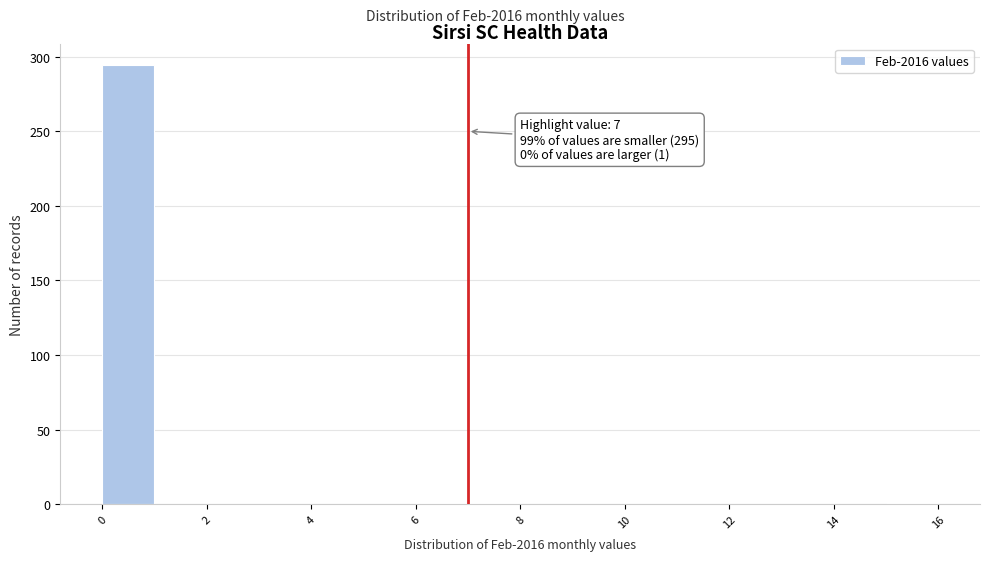

Over which range of the x-axis is the bar tallest?

0 to 1